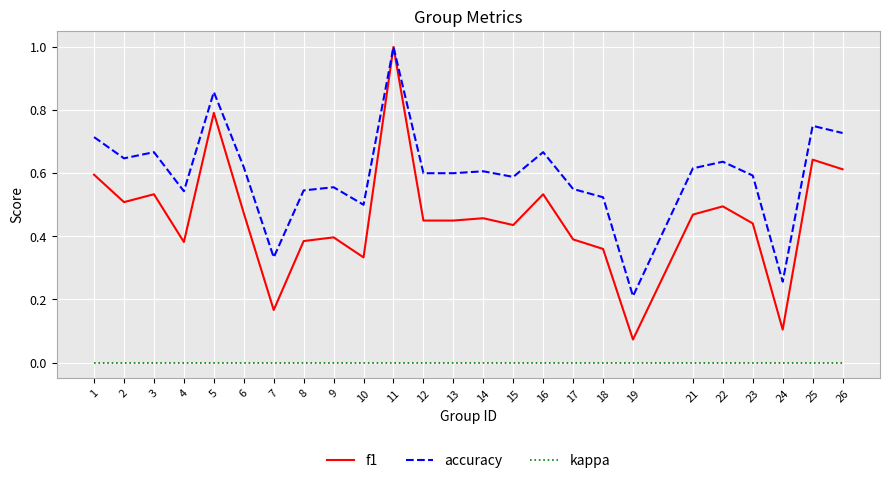

How many series are shown in this chart?

3